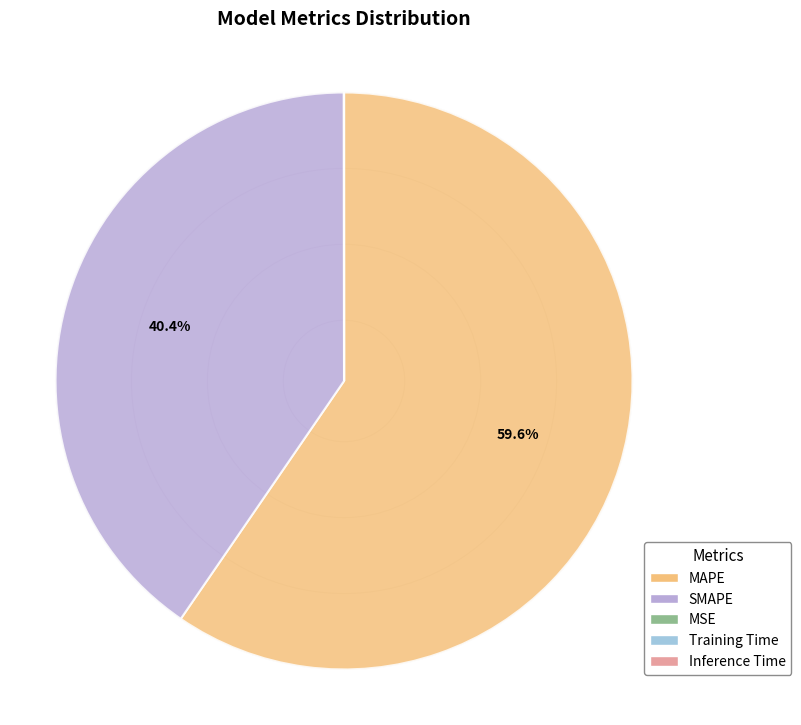

Approximately how many times larger is the value at MAPE compared to SMAPE?

1.5